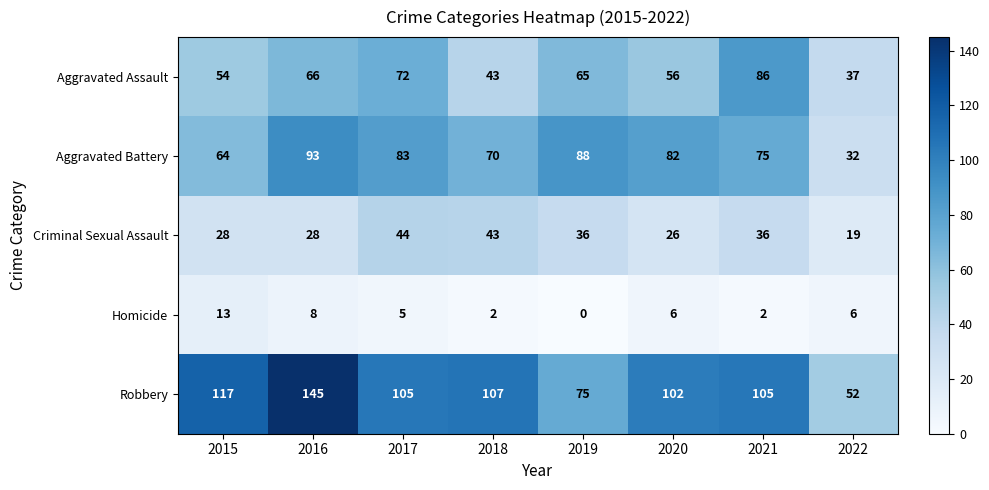

Which series has the largest total across all categories?

Robbery